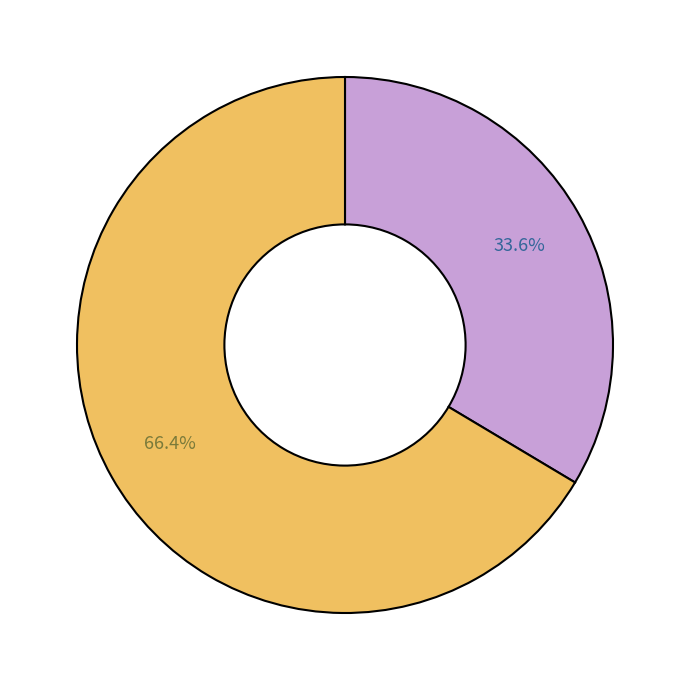

Is there any slice that represents more than half of the pie?

Yes